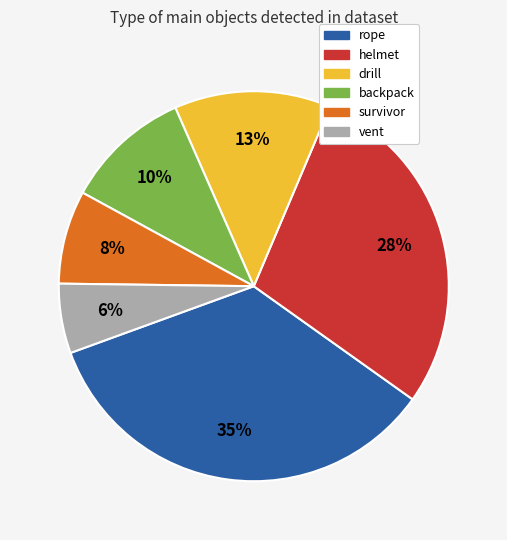

To the nearest percent, what is the combined percentage of helmet and rope?

63%